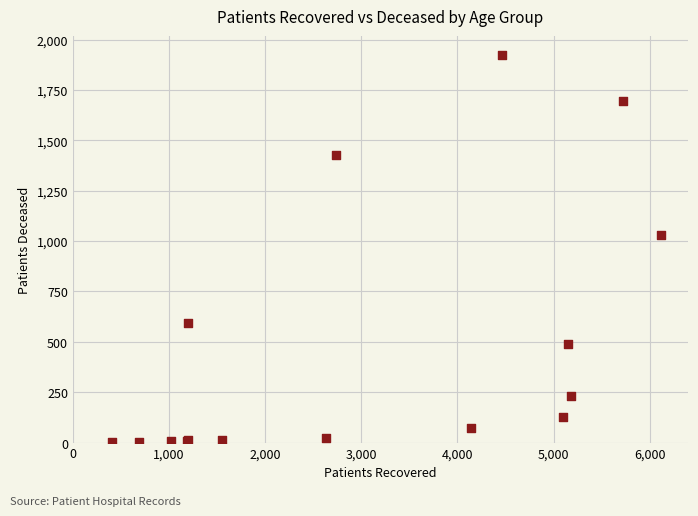

What Y value in the scatter plot is closest to 962?

1030